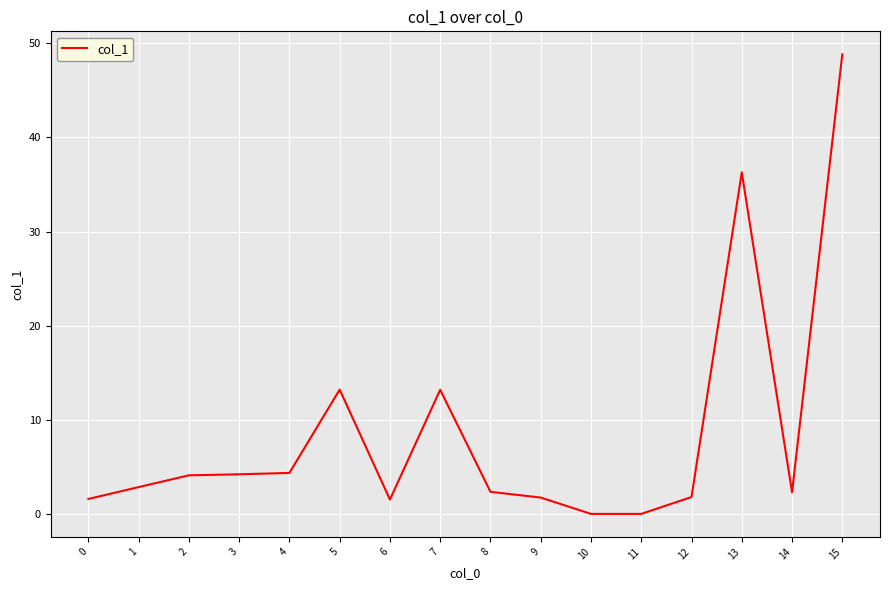

The value at 14 is 2.3. True or false?

True